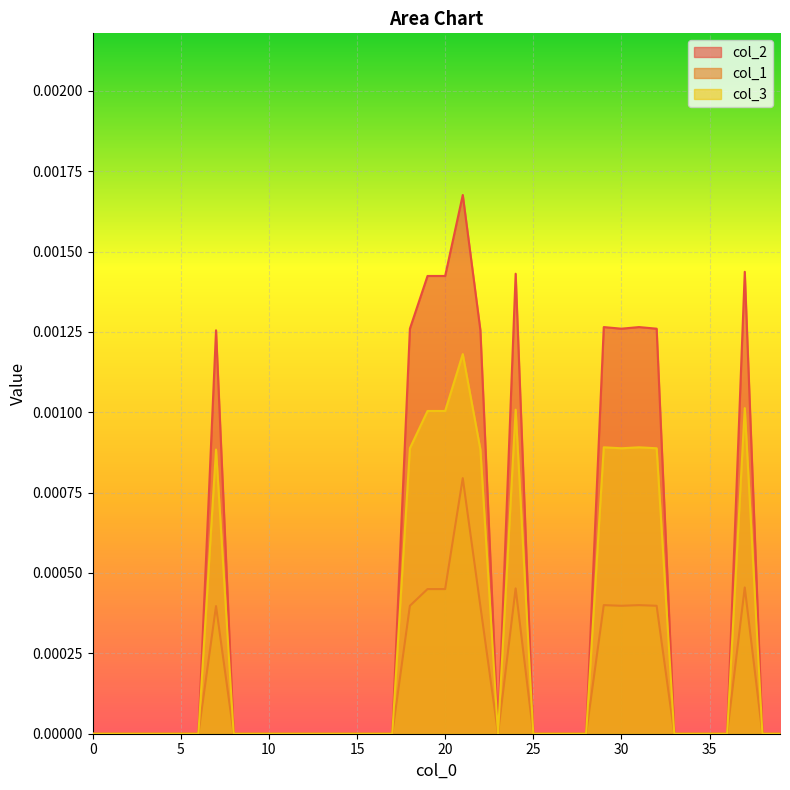

True or false: col_1 and col_3 intersect in this chart.

False